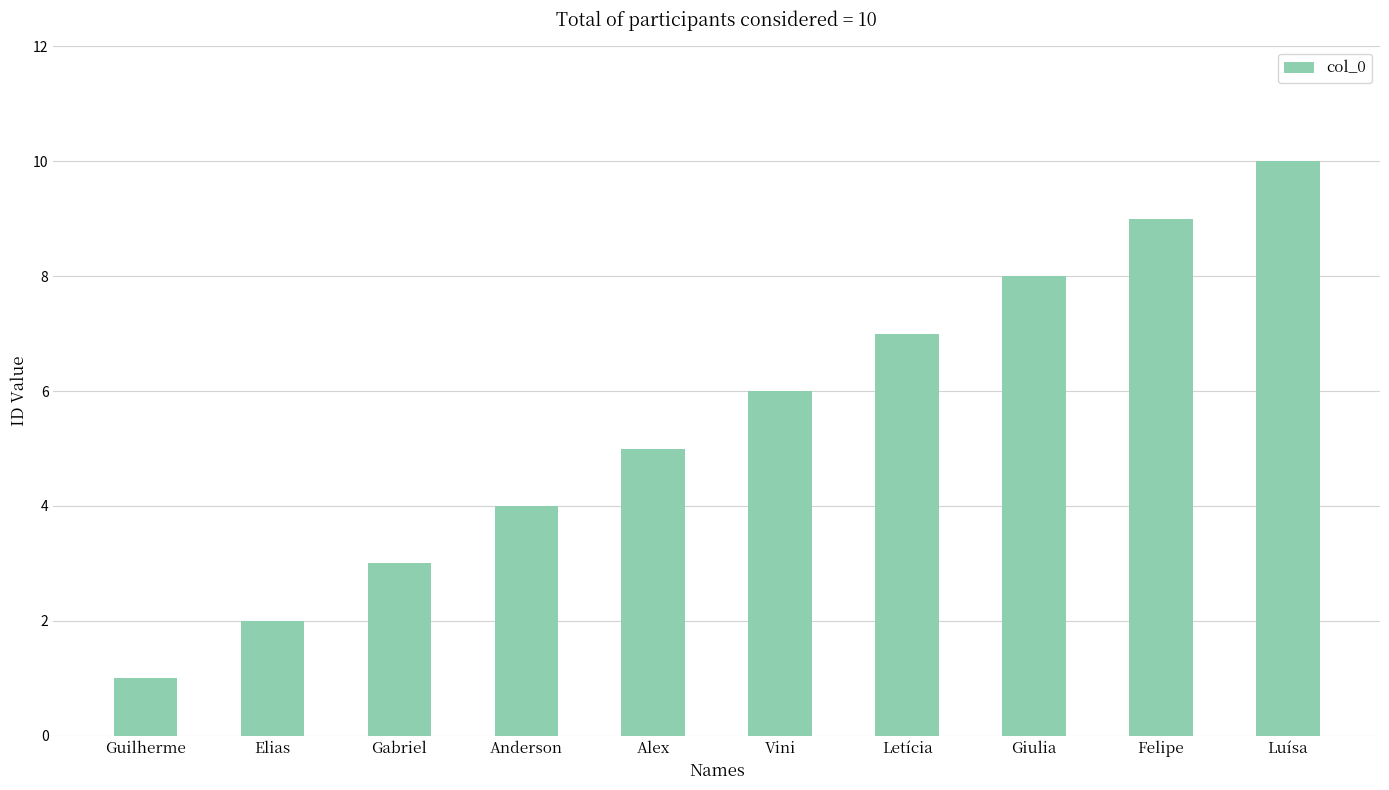

What is the smallest value displayed?

1